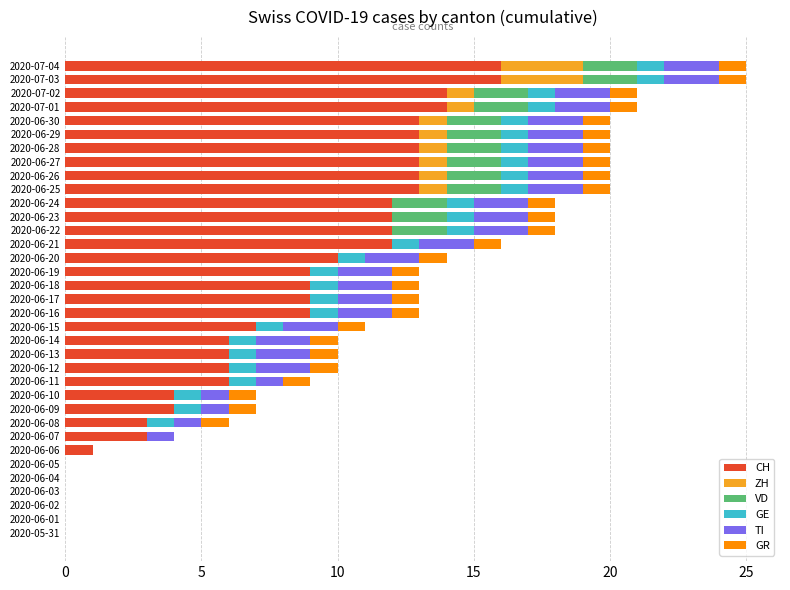

What is the sum of all CH values?

278